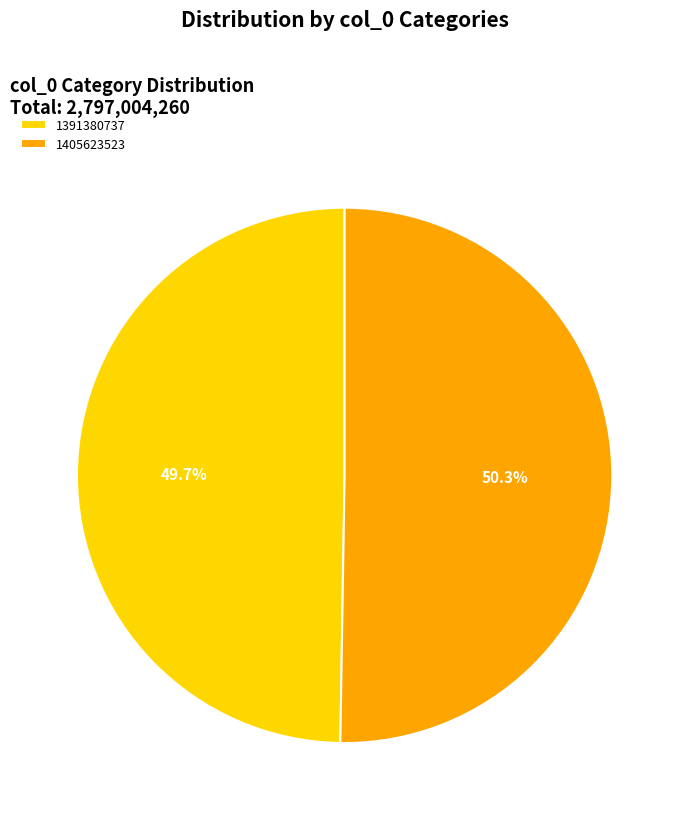

The 1405623523 slice represents 50% of the pie. True or false?

True